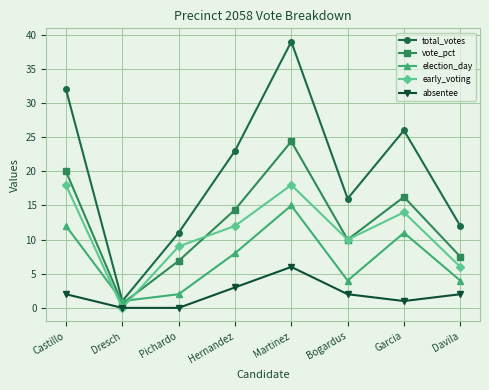

Is it true that election_day equals 22.1 at Martinez?

False